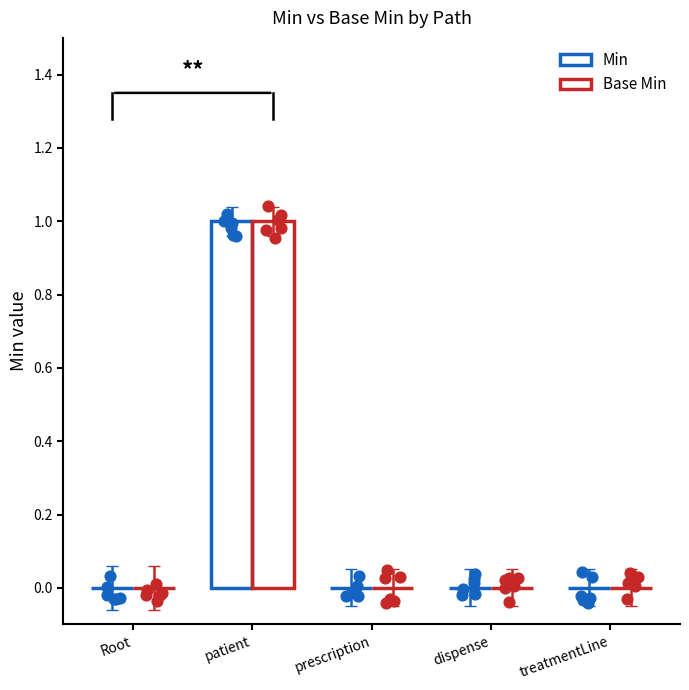

Which series has the largest total across all categories?

Min